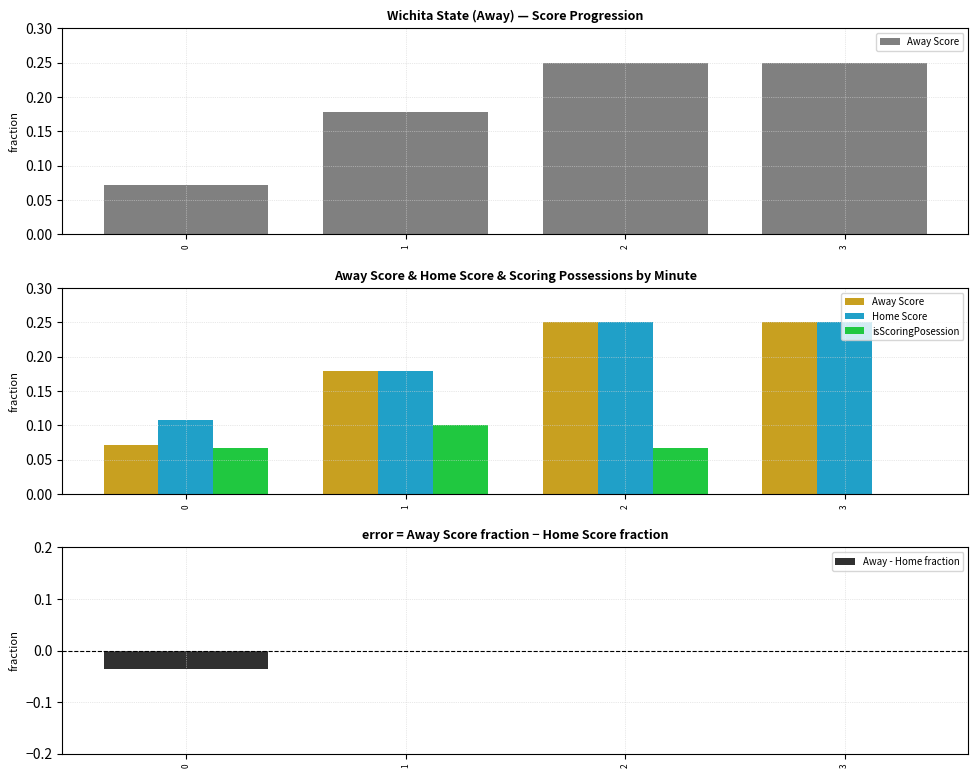

At which category is the sum across all series the highest?

2